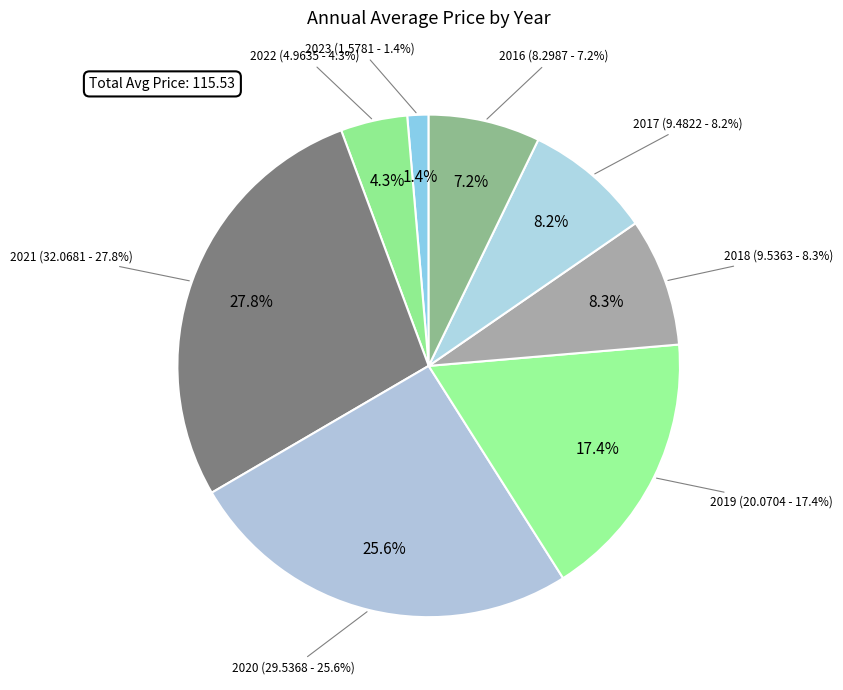

Combined, what portion of the pie is 2023 and 2016?

8.5%